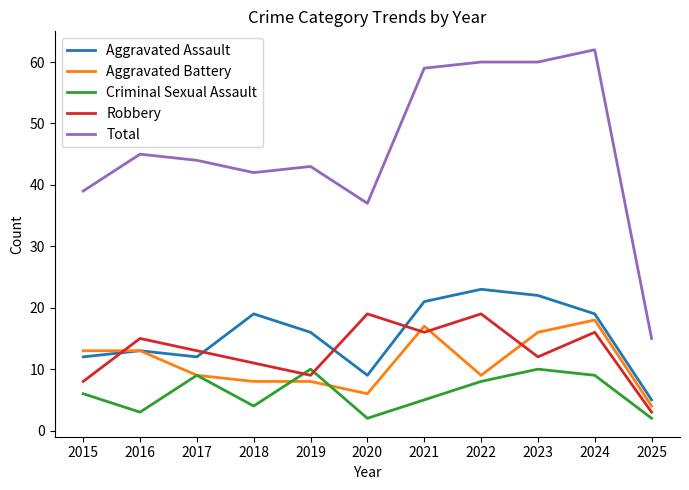

Rank the series by their maximum value, from lowest to highest.

Criminal Sexual Assault, Aggravated Battery, Robbery, Aggravated Assault, Total